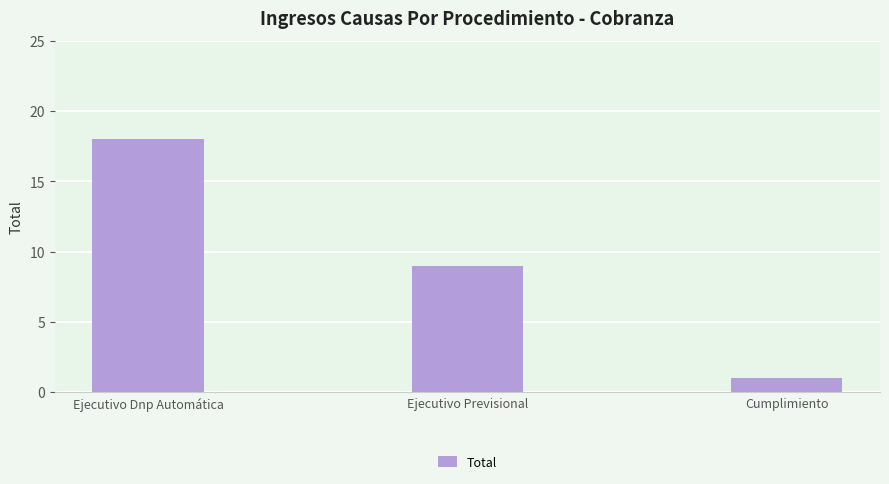

The value at Ejecutivo Dnp Automática is 26. True or false?

False